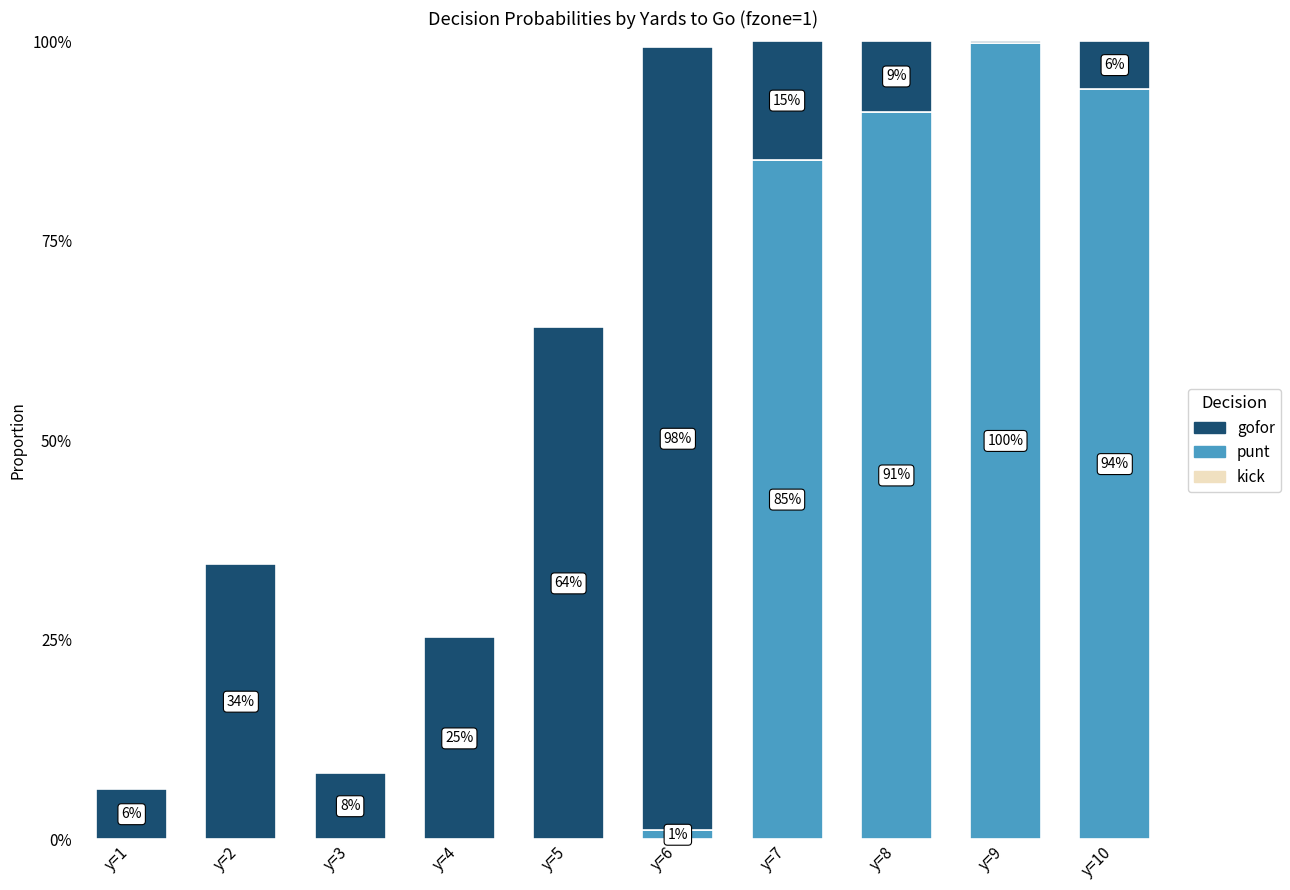

What value does the gofor series have at y=7?

0.1